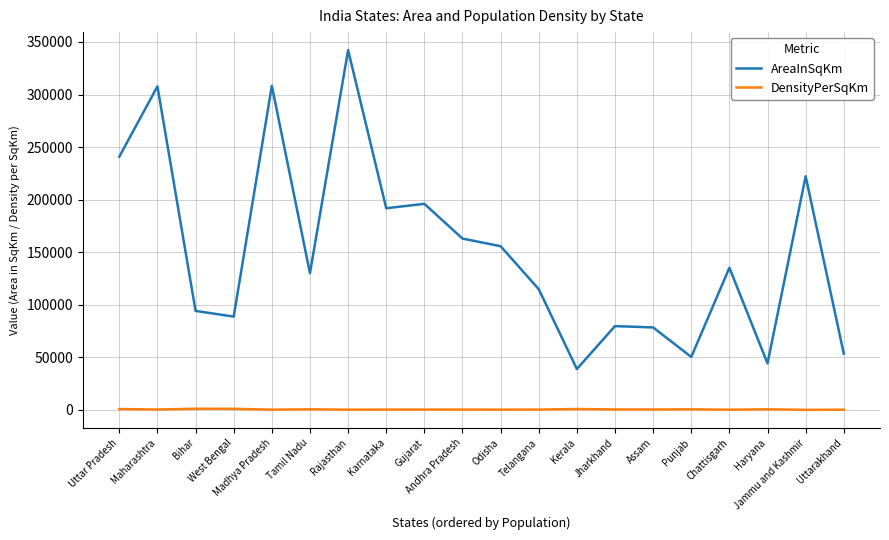

How many lines are shown in the chart?

2